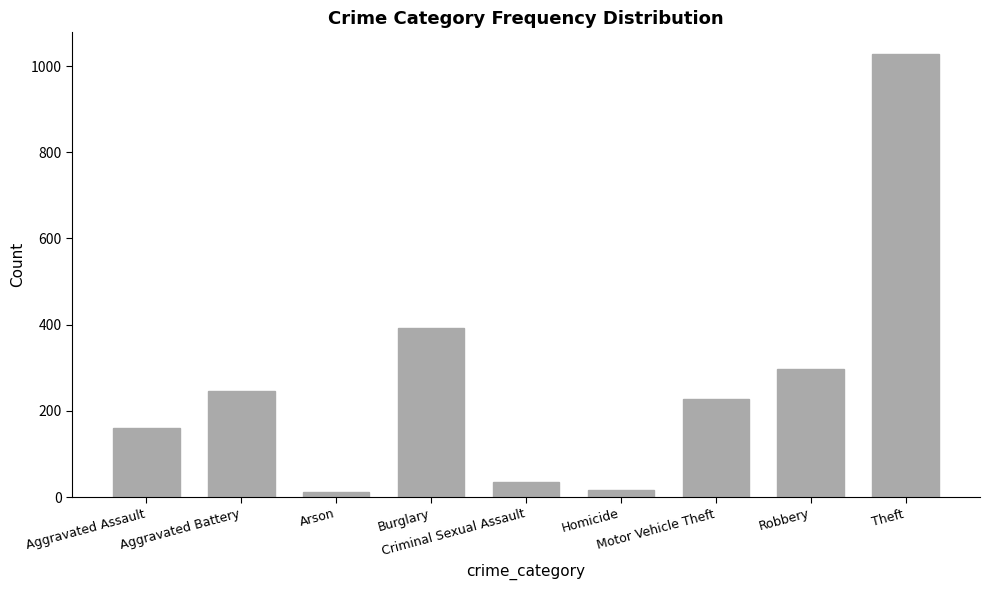

What is the average value?

268